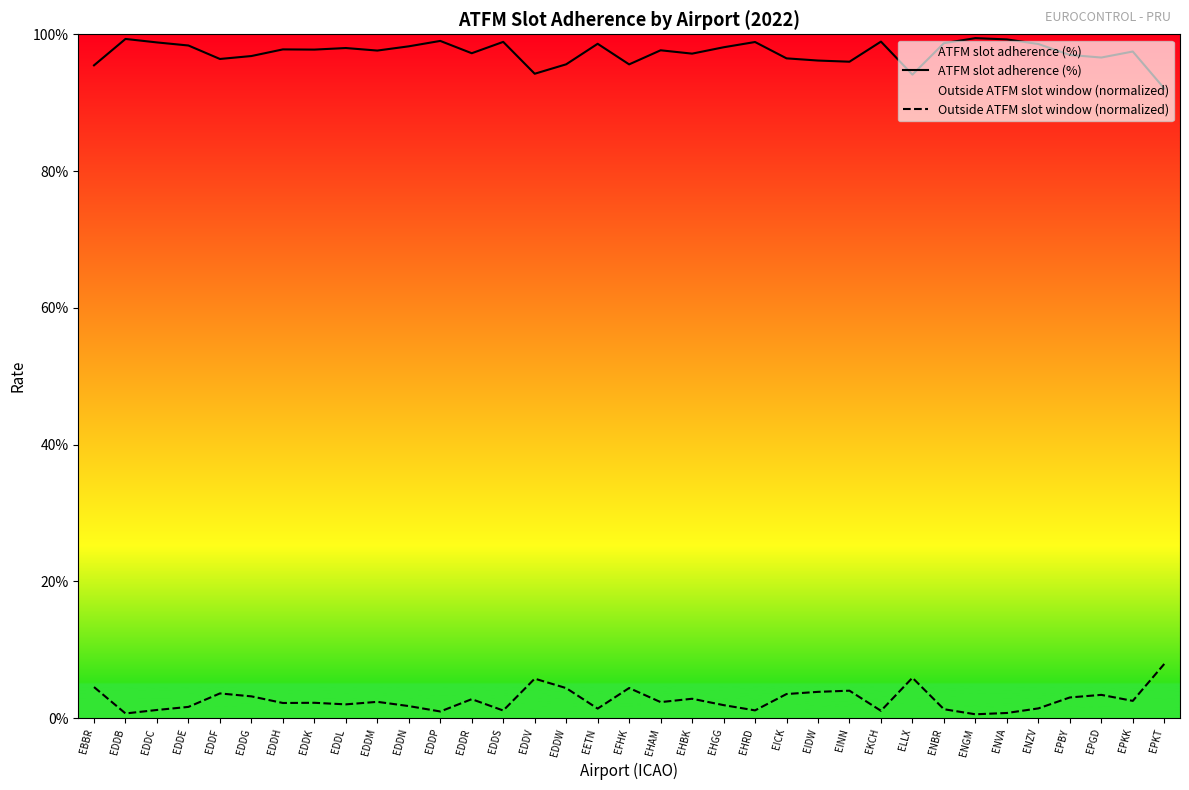

How many lines are shown in the chart?

2